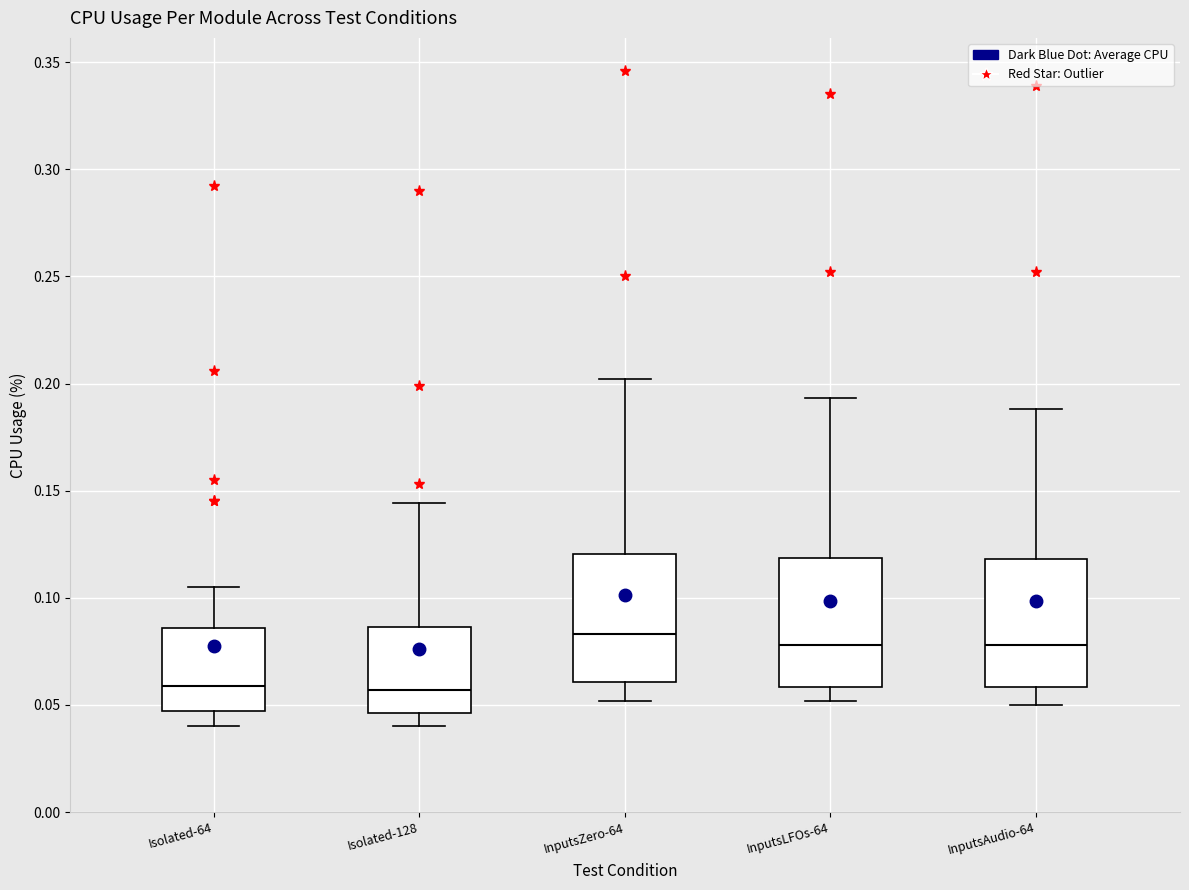

Reading left to right, transcribe this box plot: for each box, give where its median line is, the range the box spans, and where its two whiskers end, as read against the y-axis. The values are not printed on the chart, so give them approximately, as read against the axis.

Isolated-64: median 0.060, box 0.045 to 0.085, whiskers 0.040 to 0.105
Isolated-128: median 0.055, box 0.045 to 0.085, whiskers 0.040 to 0.145
InputsZero-64: median 0.085, box 0.060 to 0.120, whiskers 0.050 to 0.200
InputsLFOs-64: median 0.080, box 0.060 to 0.120, whiskers 0.050 to 0.195
InputsAudio-64: median 0.080, box 0.060 to 0.120, whiskers 0.050 to 0.190